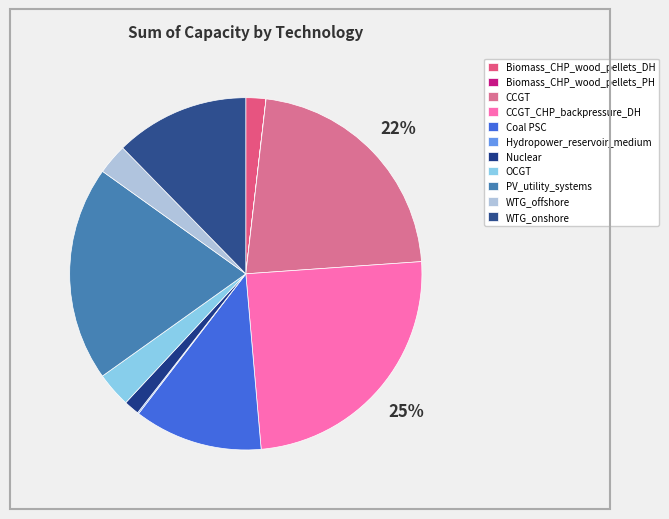

What is the smallest slice in the pie chart?

Biomass_CHP_wood_pellets_PH